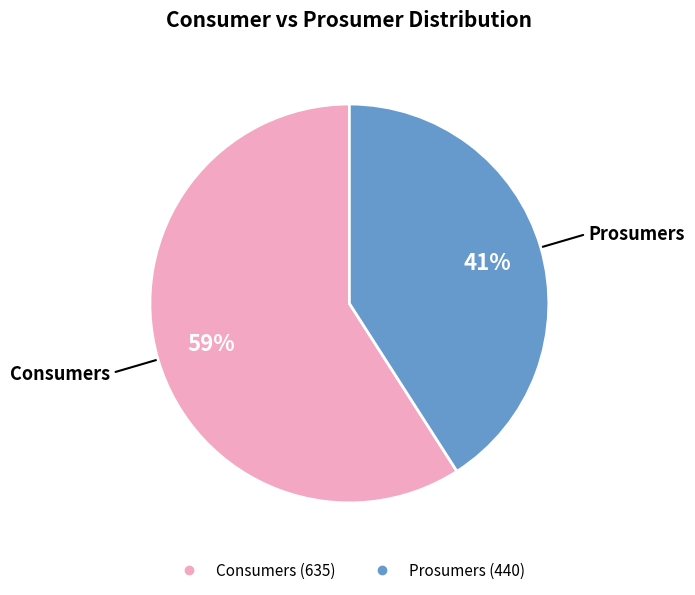

Is it true that Prosumers is 41% of the pie?

True